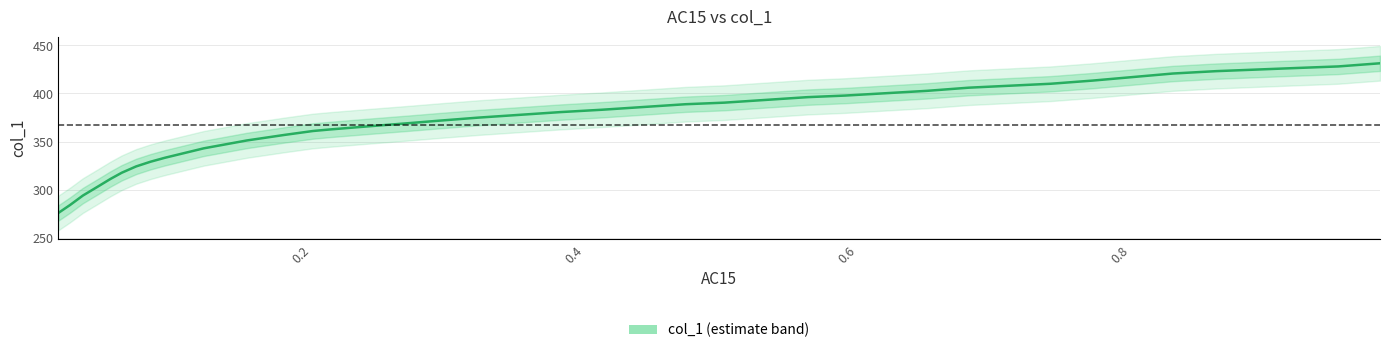

What is the value of the 28th point from the left?

317.6